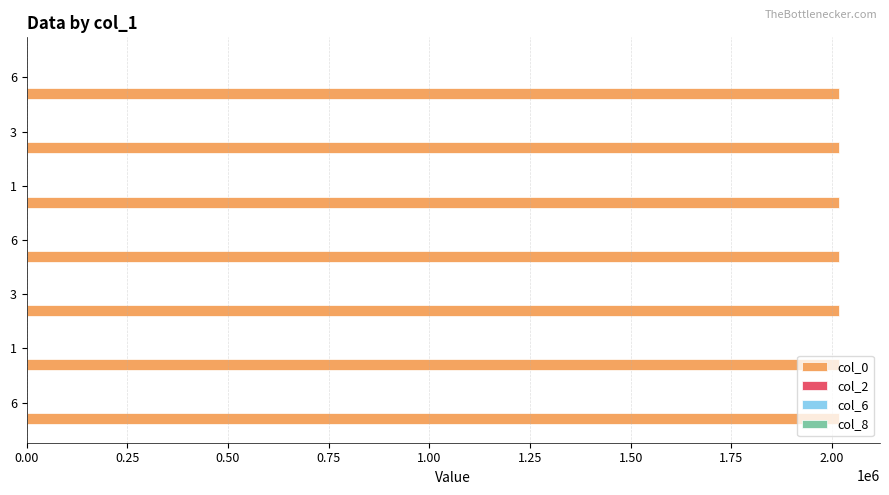

What is the maximum value shown in the chart?

2018108